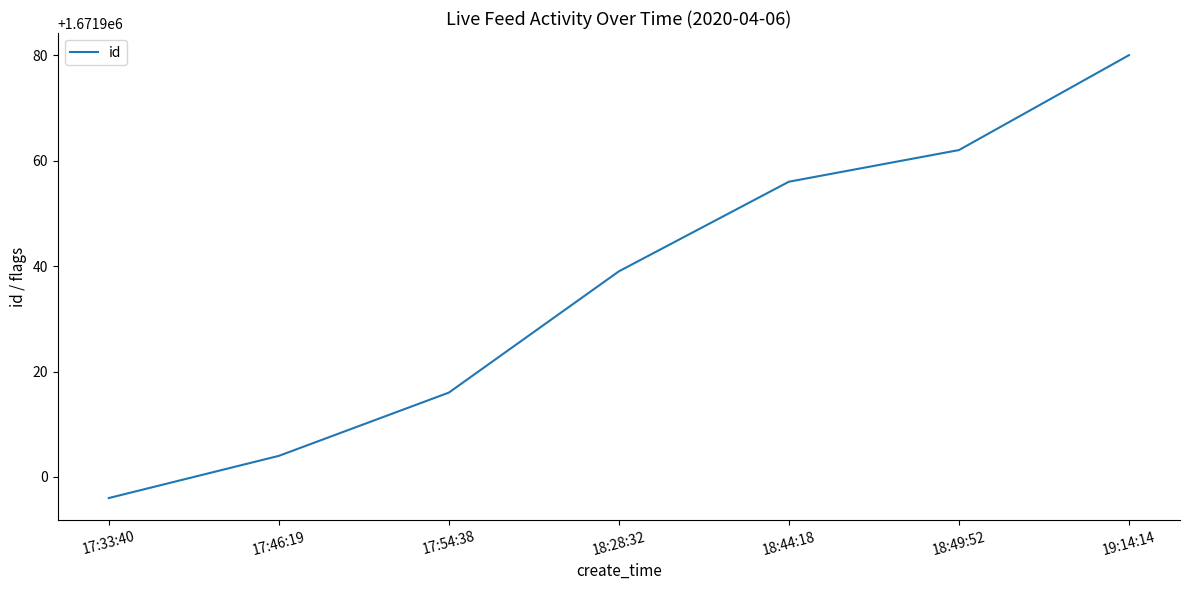

Is this an area chart (filled region under the line)?

No